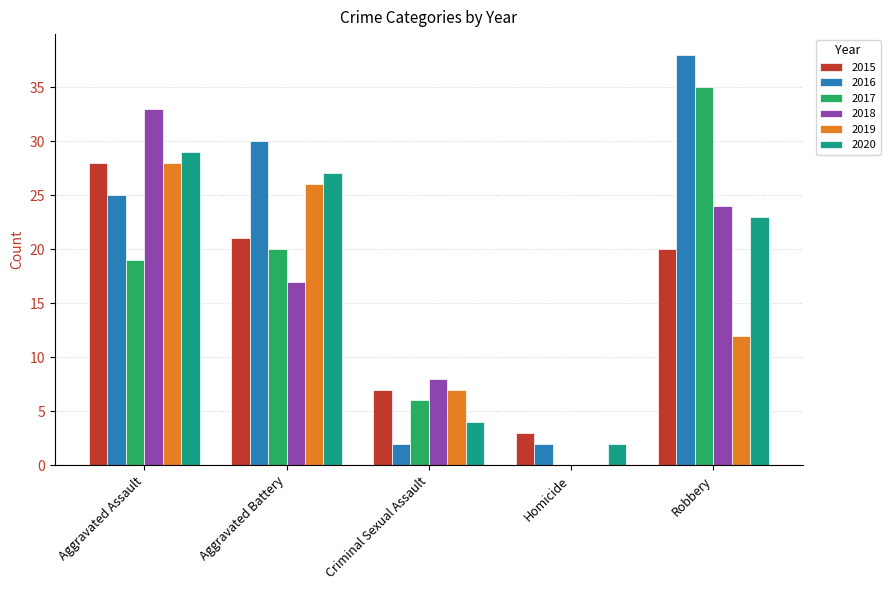

True or false: 2015 has a value of 9 at Criminal Sexual Assault.

False